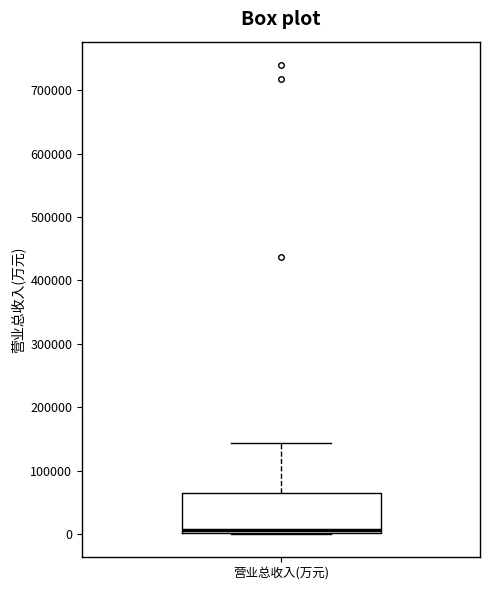

Transcribe this box plot: give where the median line is, the range the box spans, and where the two whiskers end, as read against the y-axis. The values are not printed on the chart, so give them approximately, as read against the axis.

median 10000, box 0 to 60000, whiskers 0 to 140000